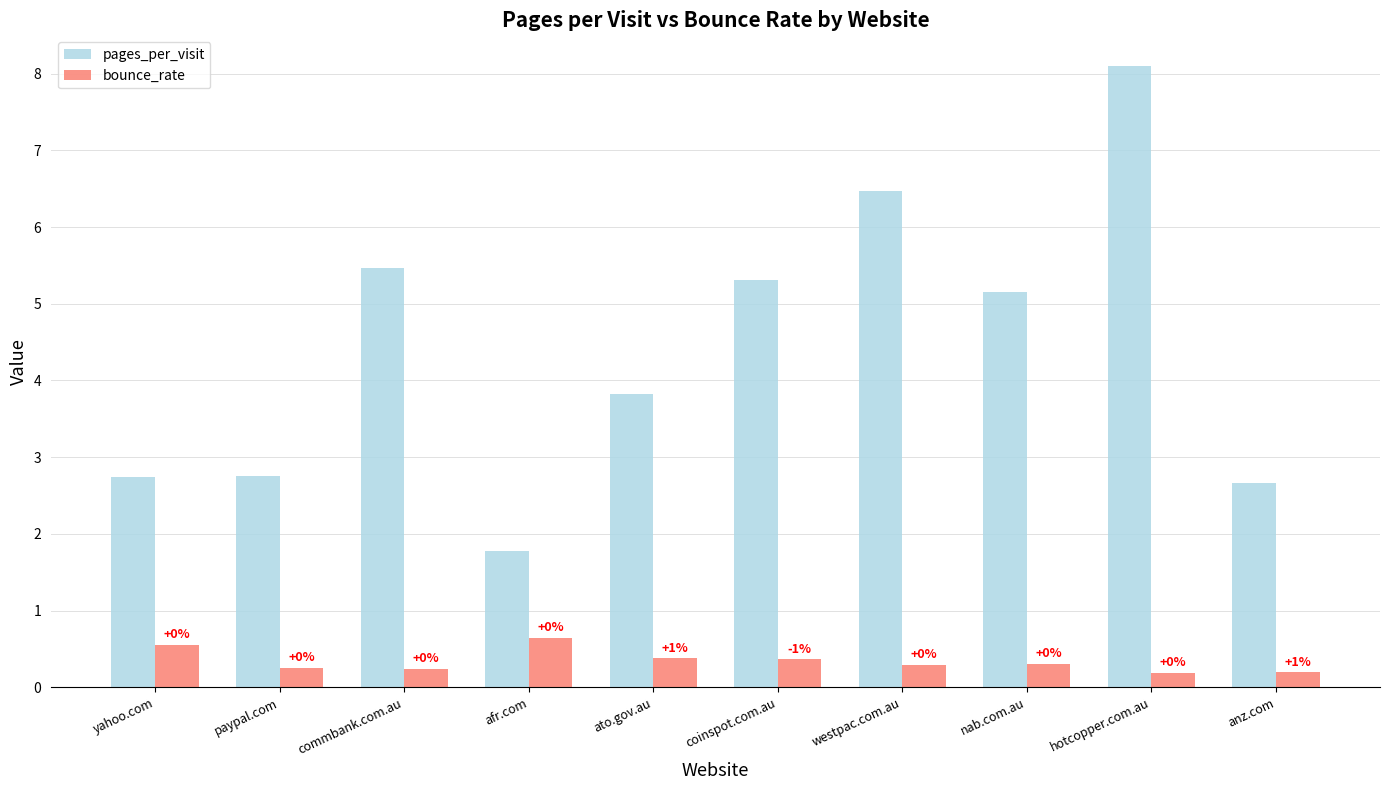

How many bars are there in total?

20